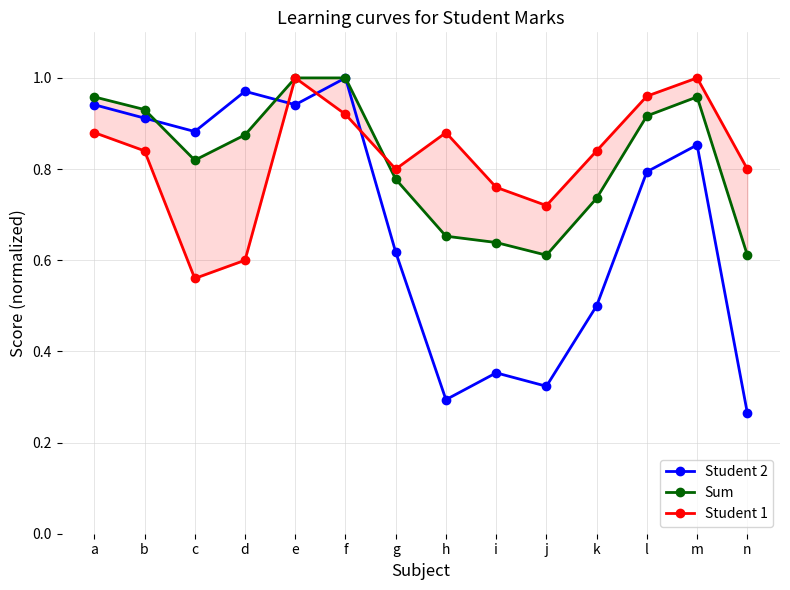

Which label corresponds to the smallest value in the chart?

n